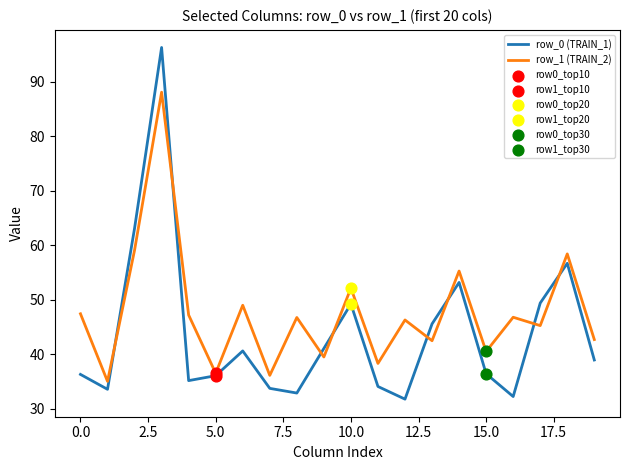

List the series in order of their peak value, lowest first.

row_1 (TRAIN_2), row_0 (TRAIN_1)